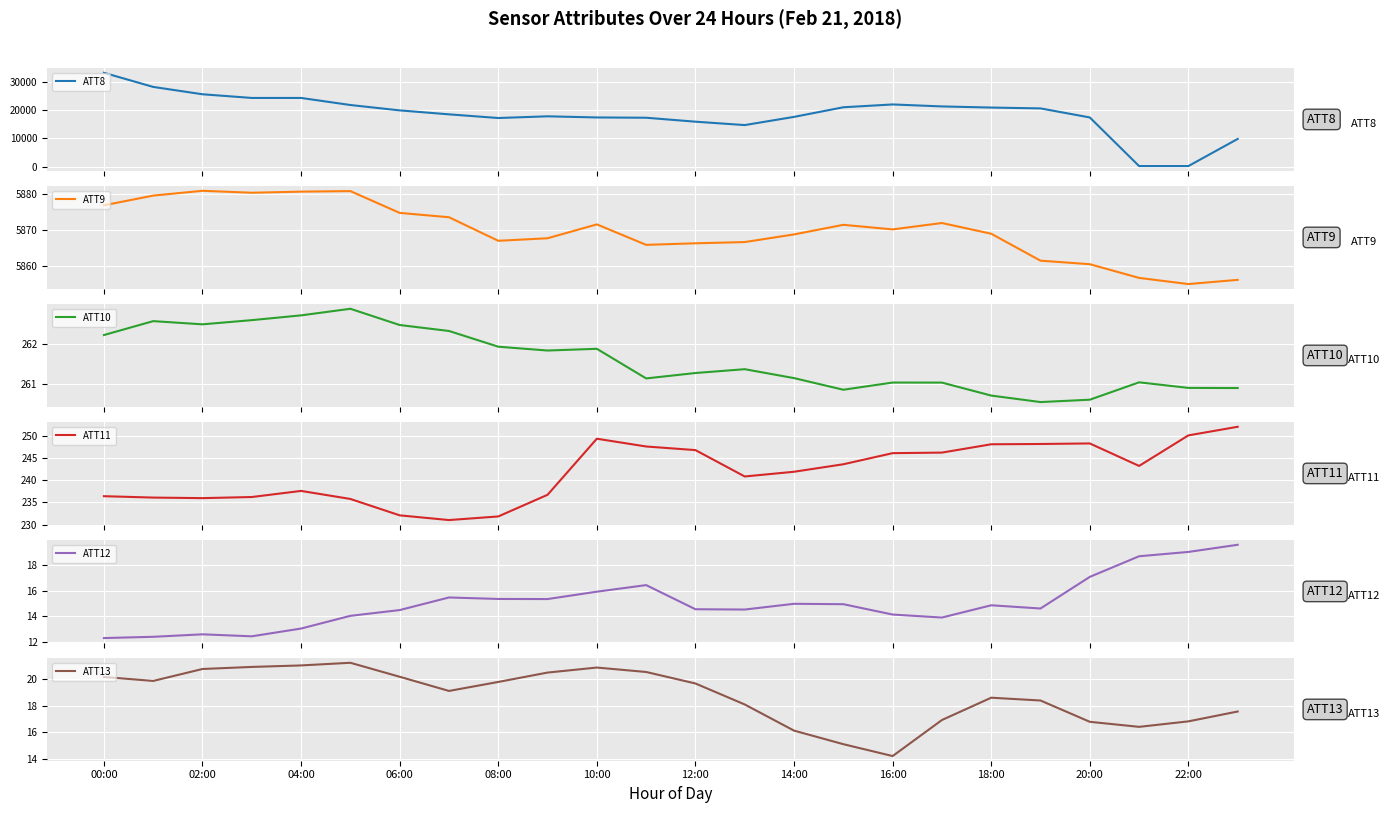

What is the minimum value for ATT9?

5855.1